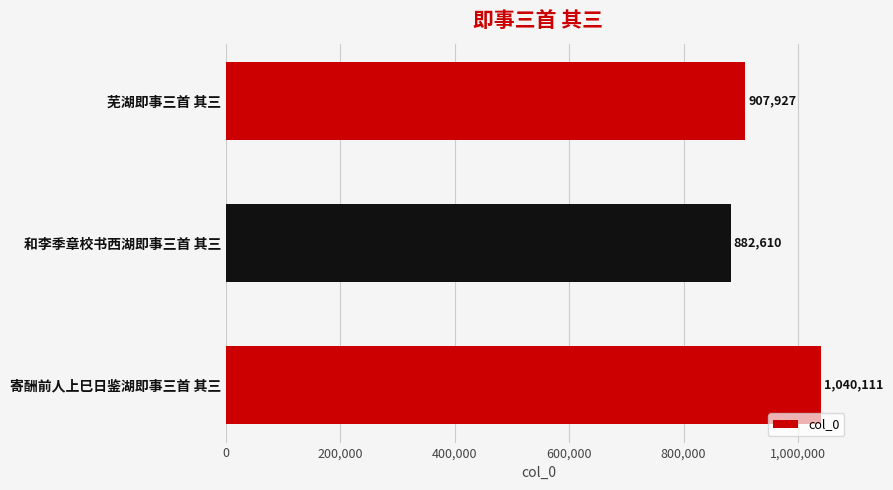

Reading bottom to top, what are all the values shown in this chart?

1040111	882610	907927